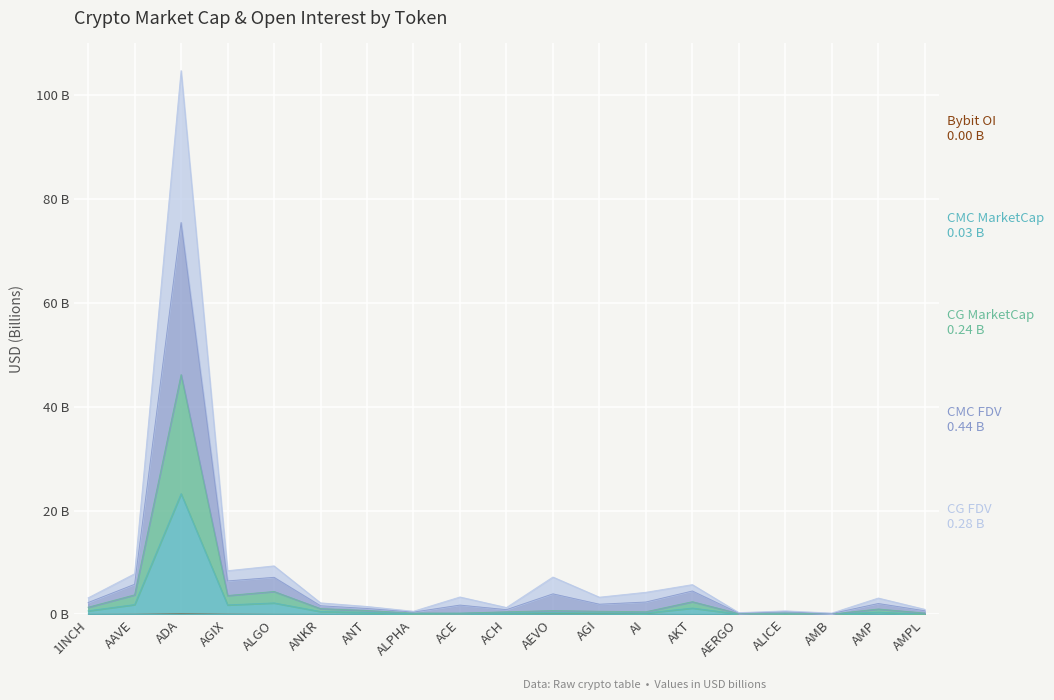

The value of CG_FDV at 1INCH is 3.9. True or false?

False